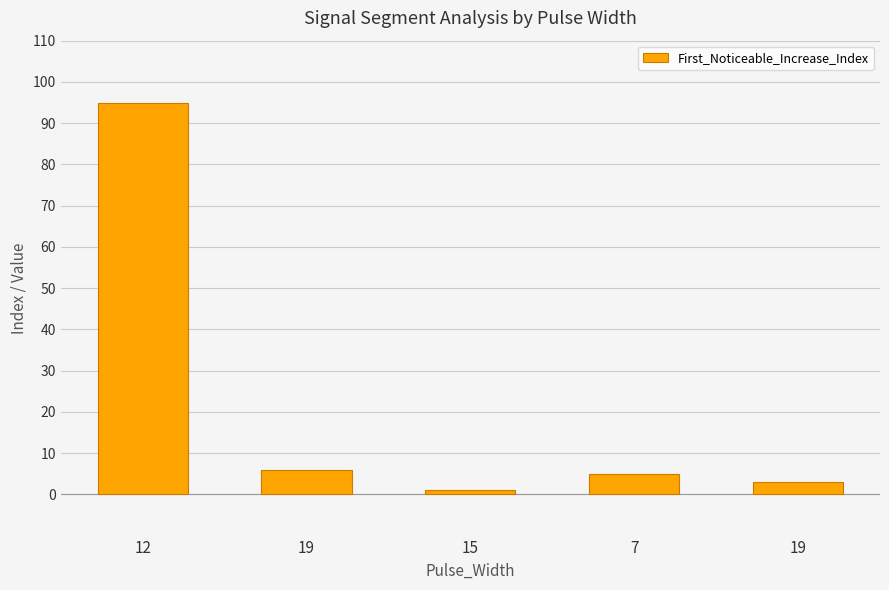

What is the greatest value displayed?

95